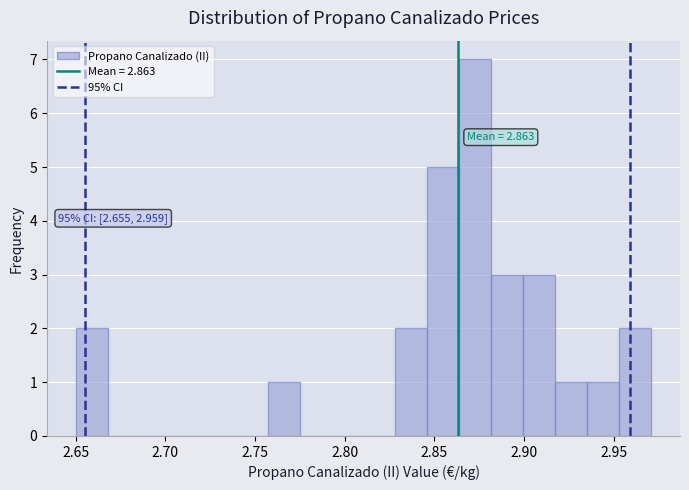

Around what value on the x-axis is the tallest bar? Give the approximate position of its centre, as read against the axis.

2.875